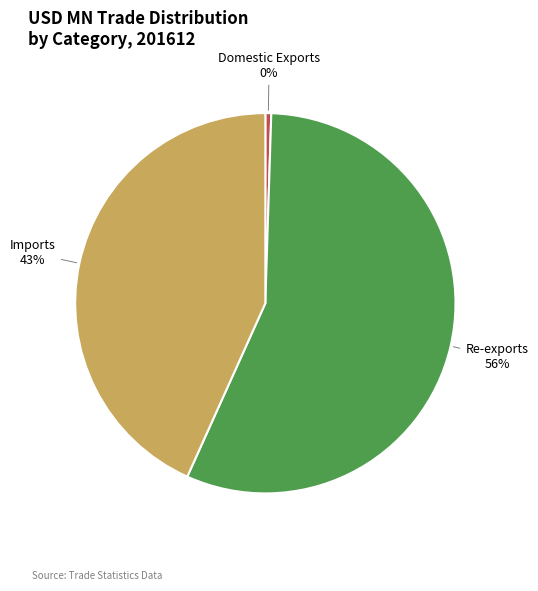

Which has a higher value, Domestic Exports or Re-exports?

Re-exports